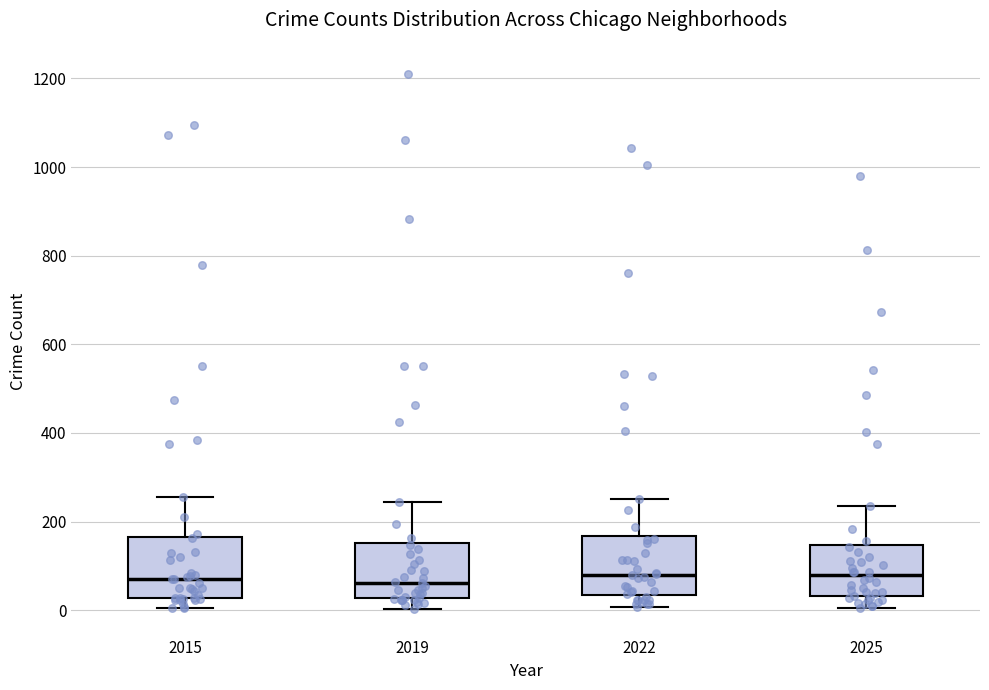

Where is the lower edge of the box at x = 2022 on the y-axis? The values are not printed on the chart, so give them approximately, as read against the axis.

40